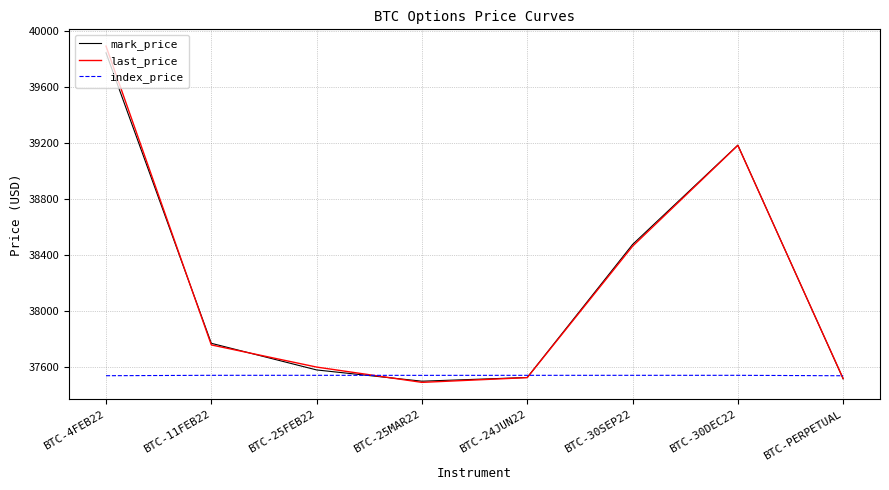

True or false: index_price and last_price intersect in this chart.

True